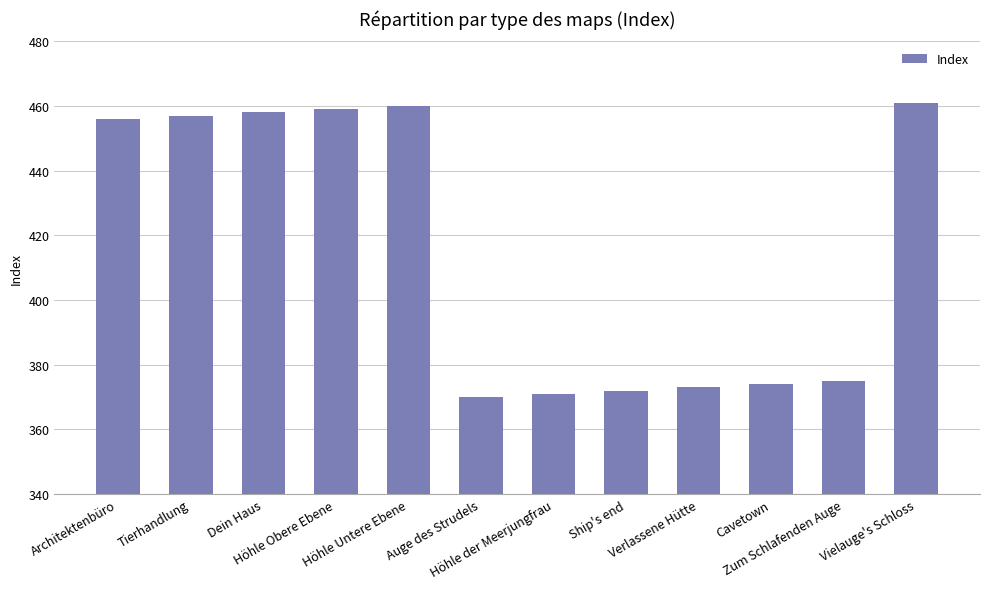

What is the value of the 5th bar from the left?

460